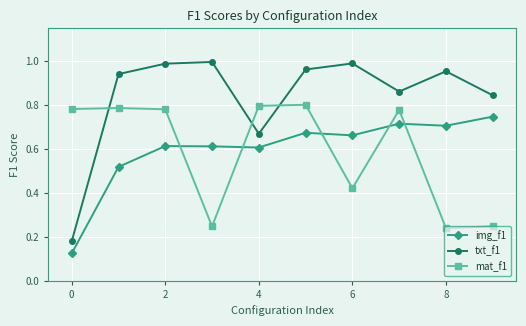

How many lines are shown in the chart?

3